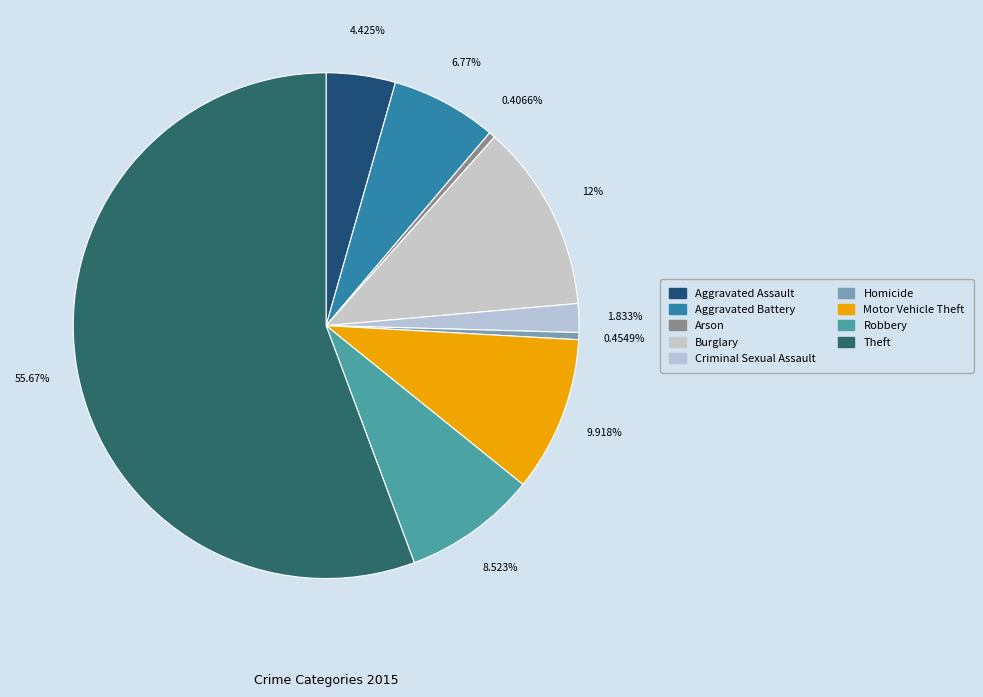

Is there any slice that represents more than half of the pie?

Yes